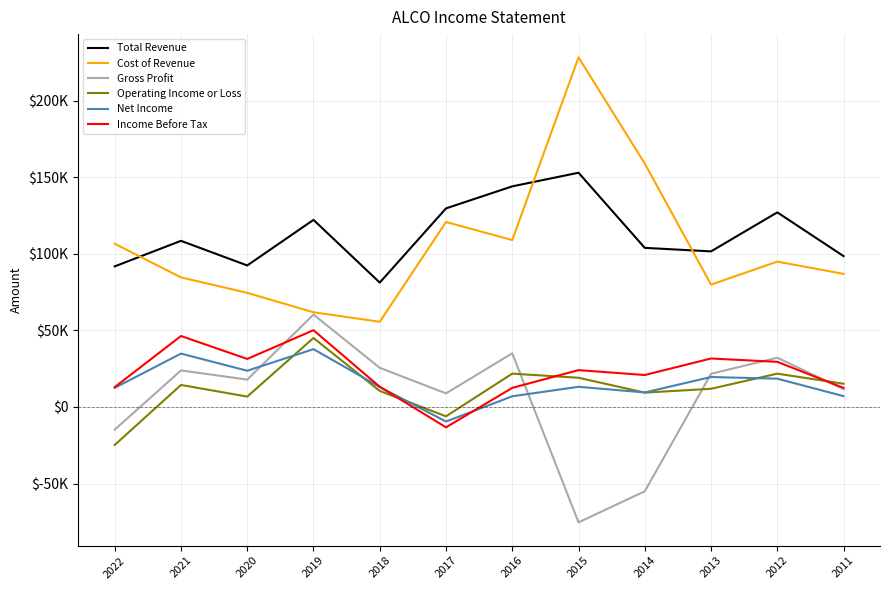

What are all the series names shown in the legend?

Total Revenue, Cost of Revenue, Gross Profit, Operating Income or Loss, Net Income, Income Before Tax